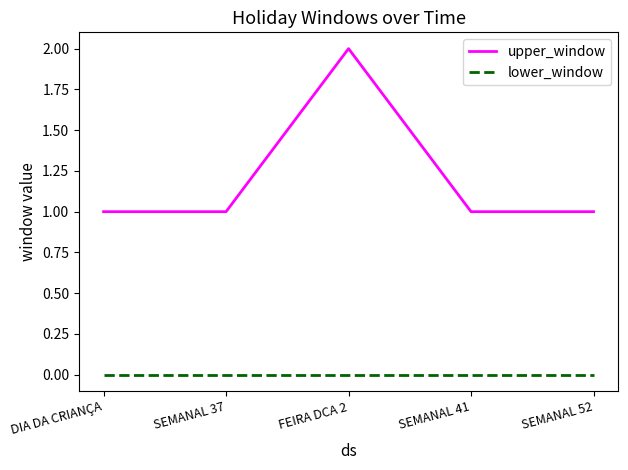

Is the value of upper_window at SEMANAL 41 greater than the value of lower_window at SEMANAL 37?

Yes